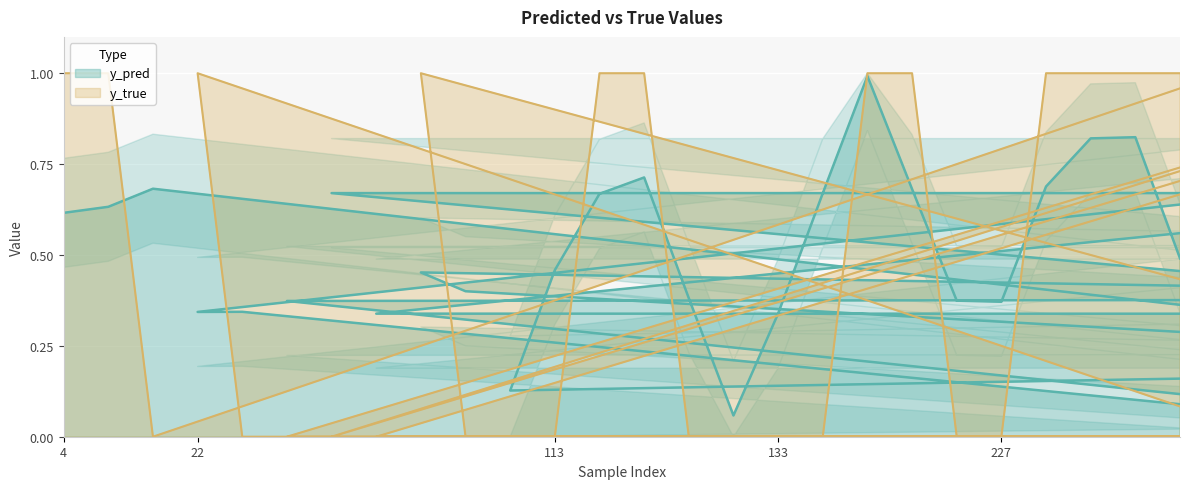

How many lines are shown in the chart?

2